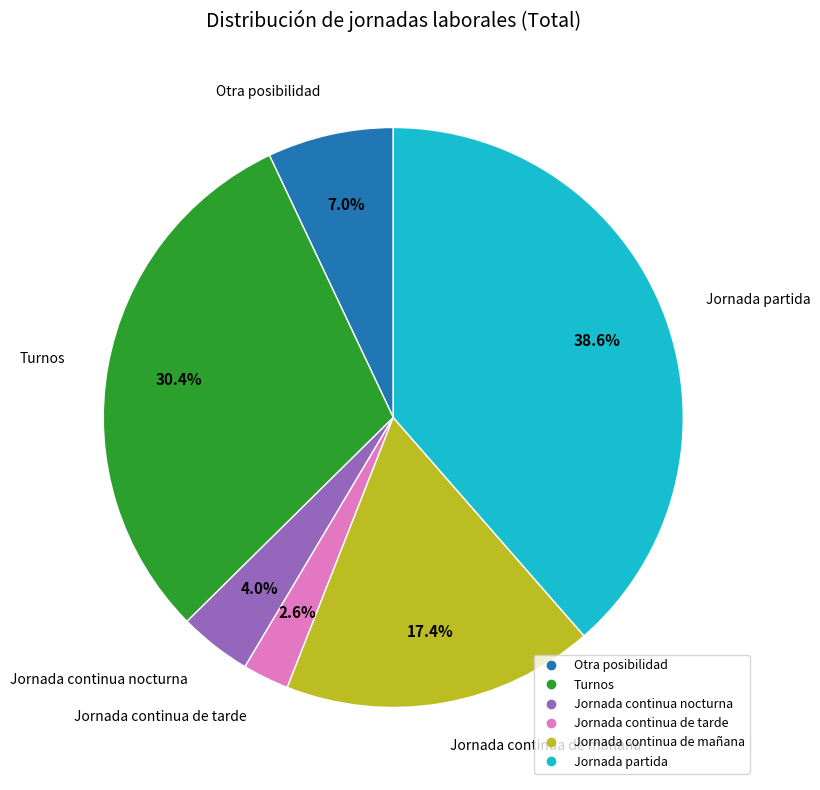

To the nearest percent, what percentage of the pie is Otra posibilidad?

7%